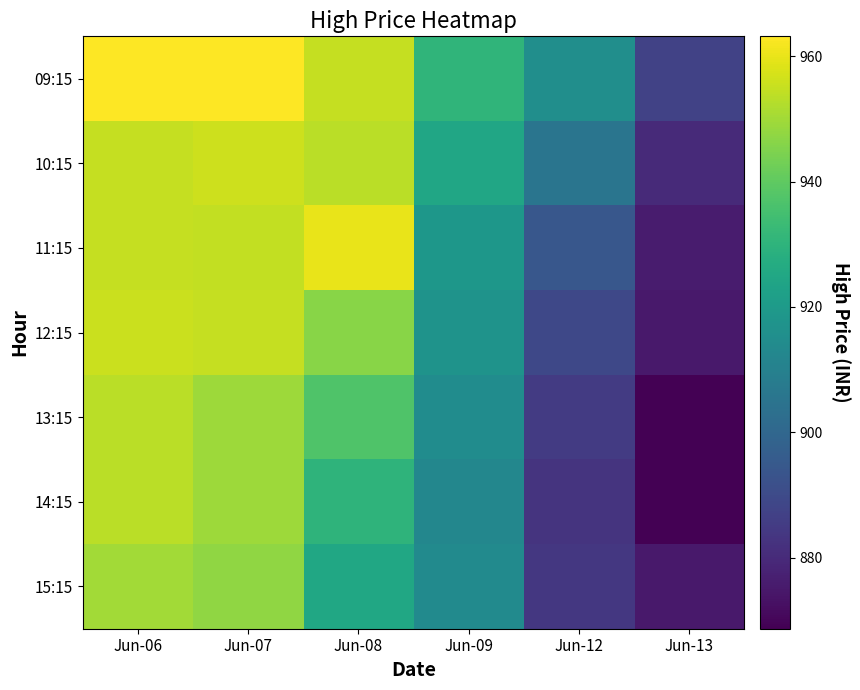

What is the sum of the 10:15 values at Jun-12 and Jun-08?

1858.9